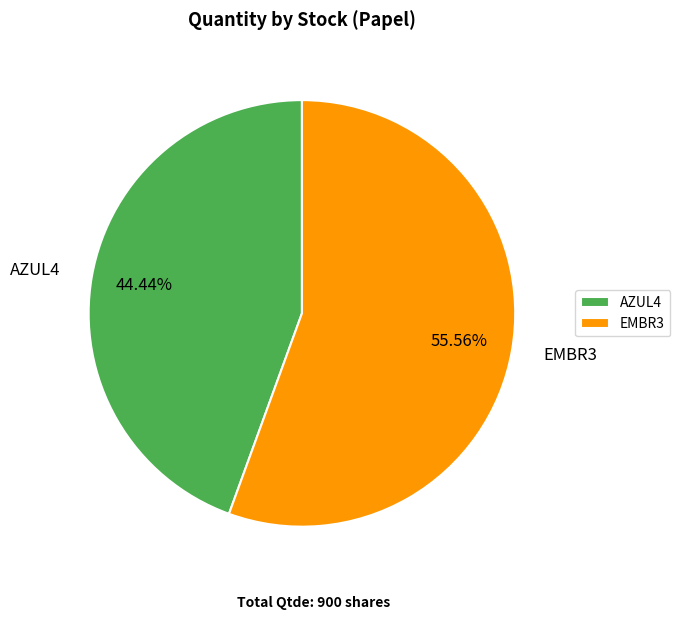

To the nearest percent, what percentage of the pie is AZUL4?

44%